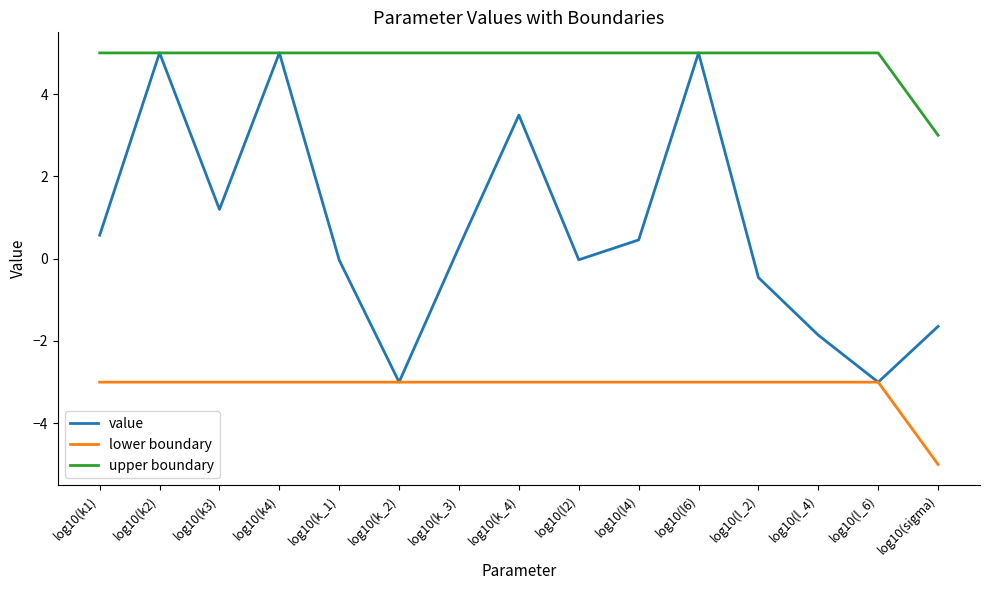

Rank the series by their average value, from highest to lowest.

upper boundary, value, lower boundary